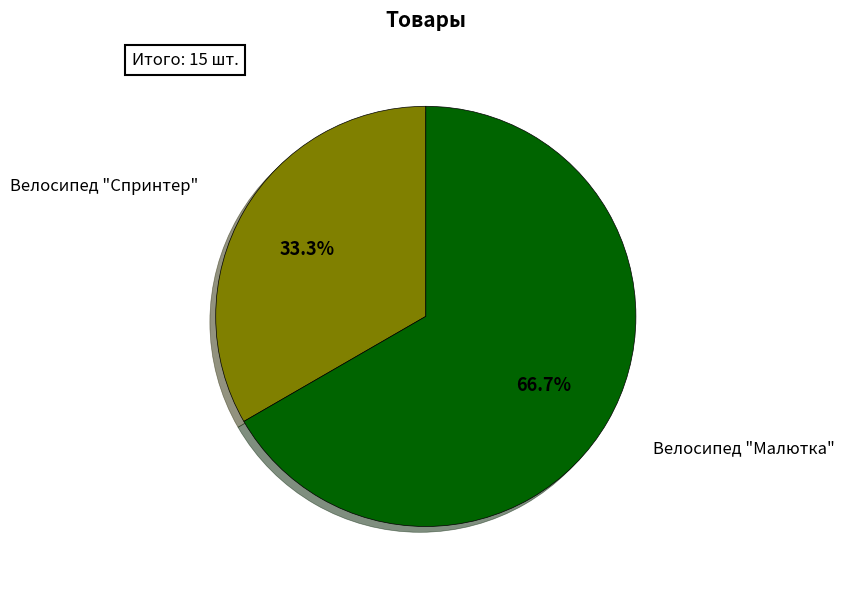

Is there a majority slice in this chart?

Yes